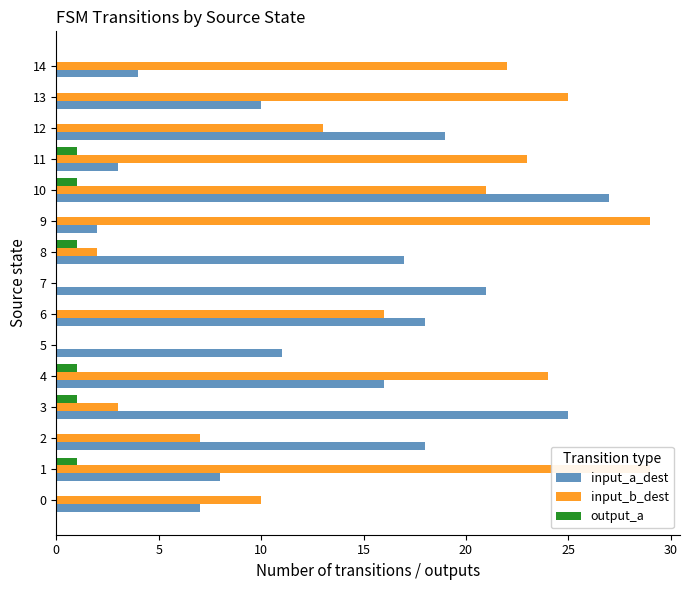

Which has a higher value, 9 or 5?

5